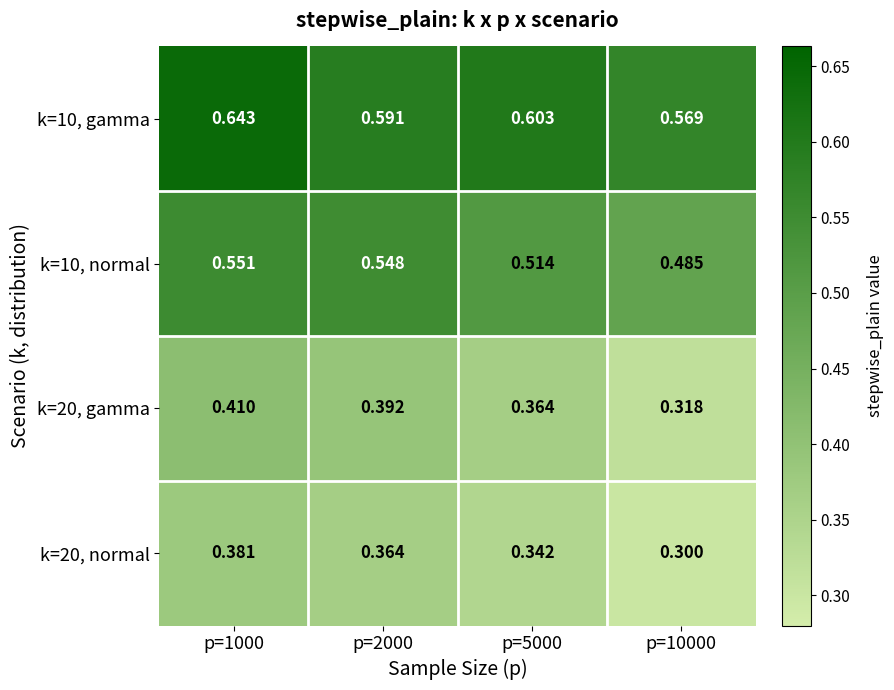

Is the value of k=20, gamma at p=10000 greater than the value of k=10, normal at p=5000?

No